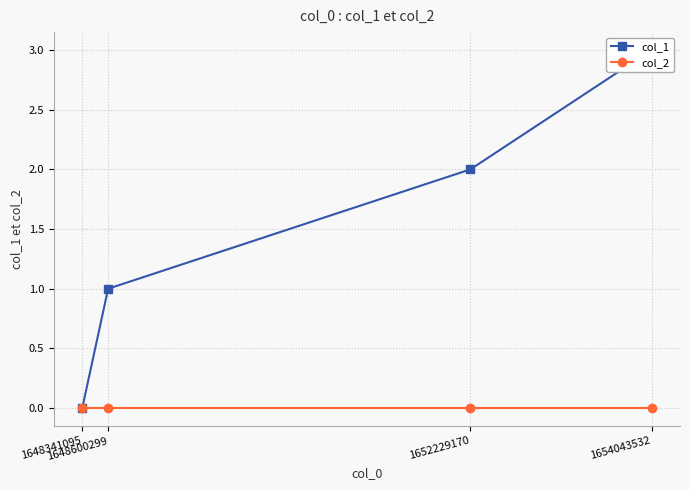

Reading right to left, transcribe all the data shown in this chart.

col_1: 3	2	1	0
col_2: 0	0	0	0